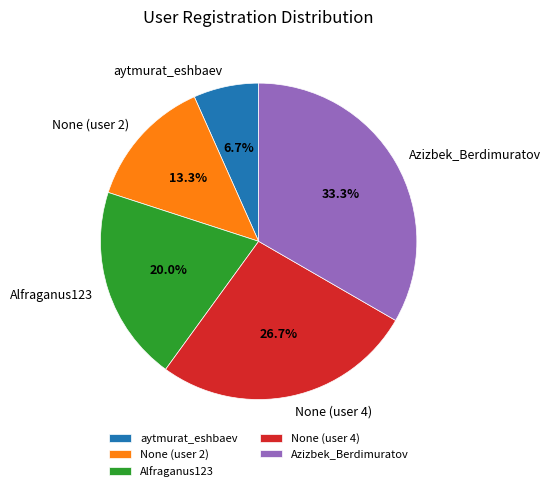

Count the number of slices in the pie.

5